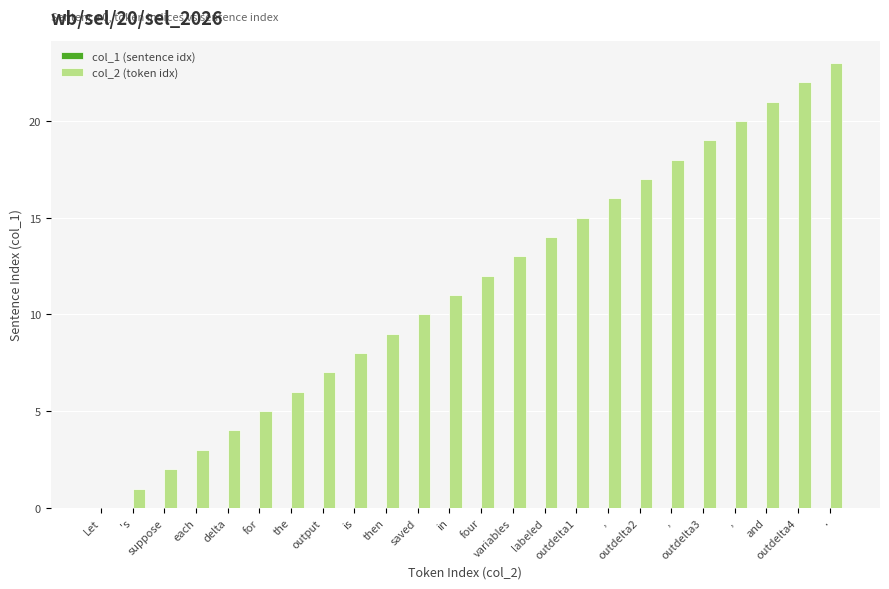

Between outdelta4 and for, which is larger?

outdelta4